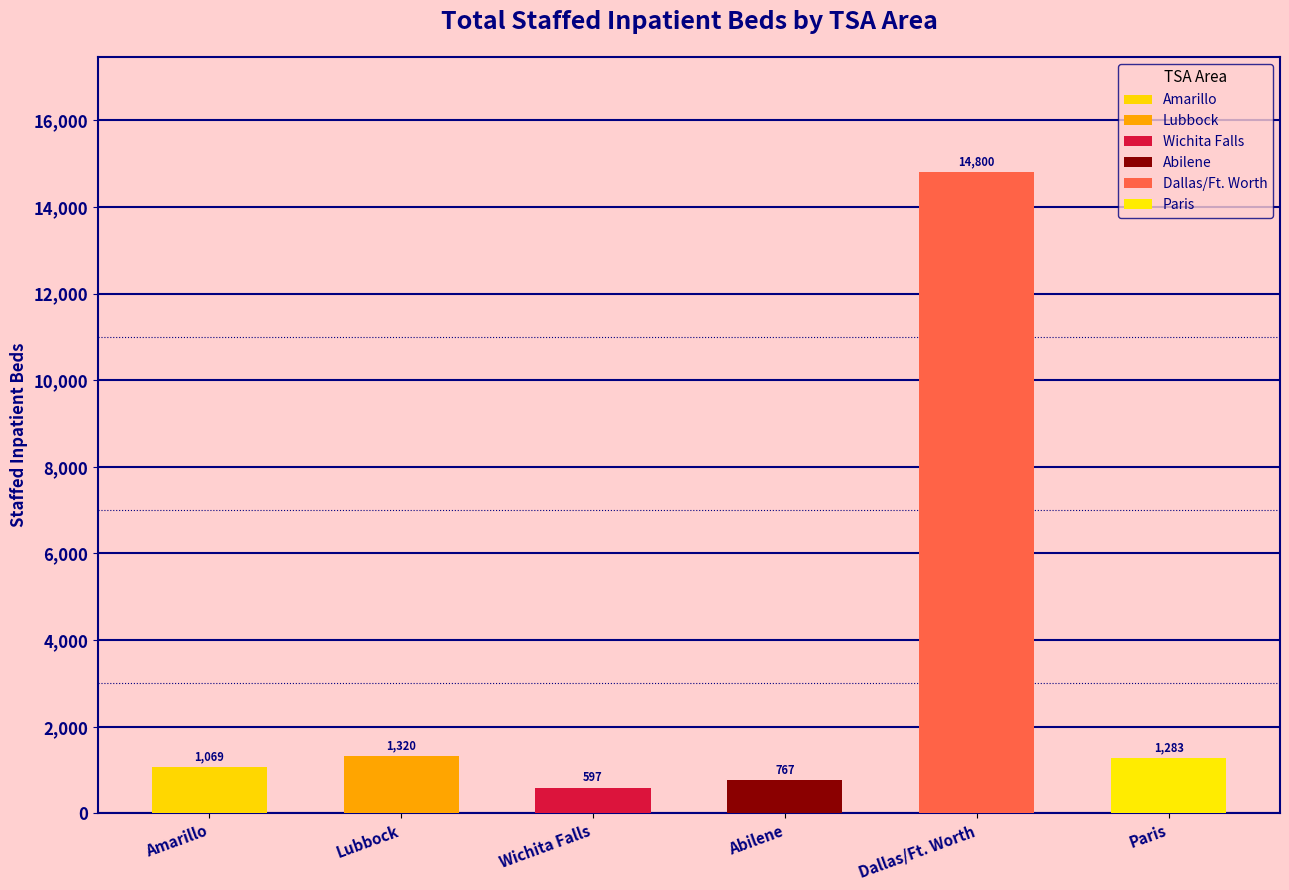

Rank the categories by value from lowest to highest.

Wichita Falls, Abilene, Amarillo, Paris, Lubbock, Dallas/Ft. Worth